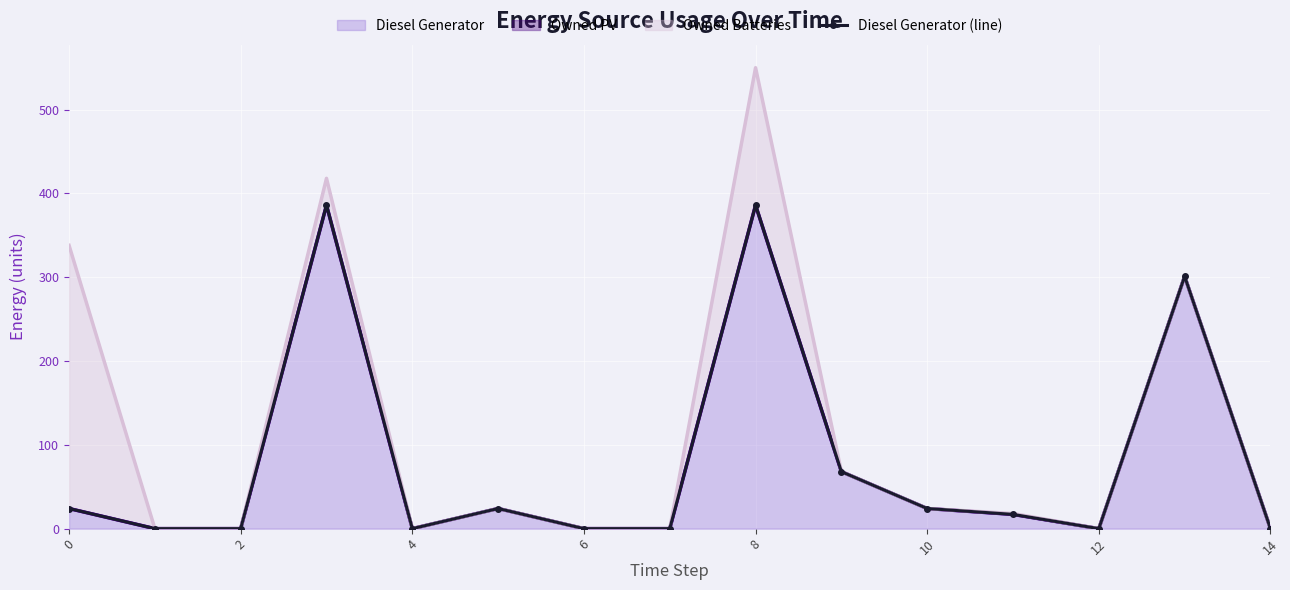

True or false: the data shows 92 at 9.

False